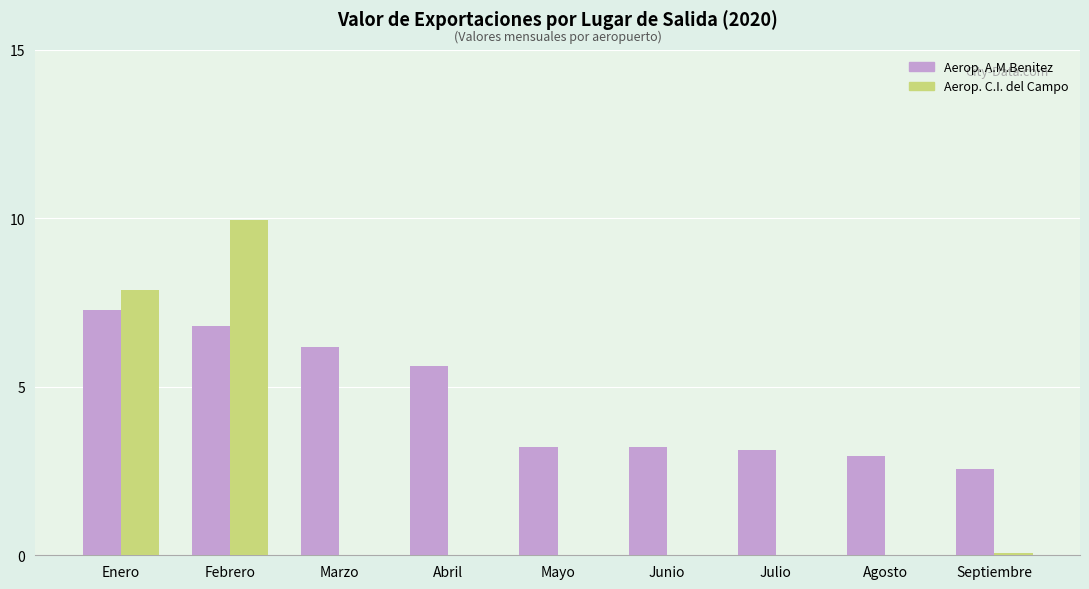

Which category has the highest value across all series?

Febrero